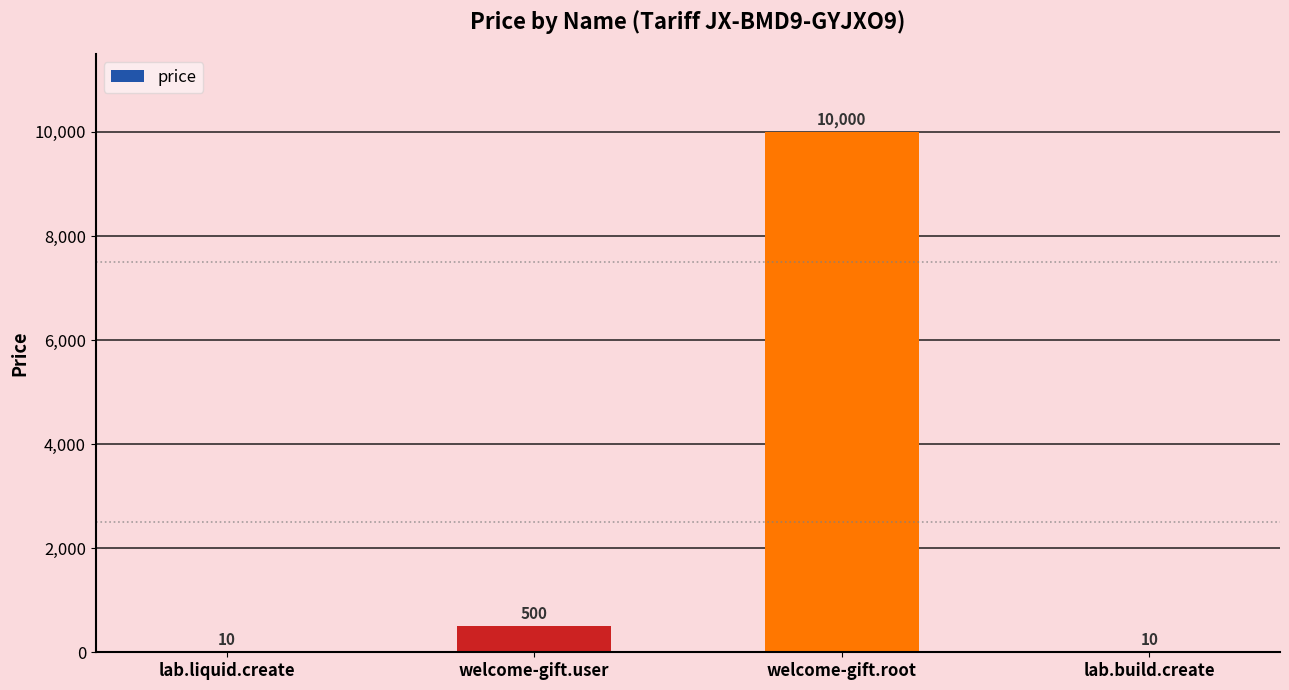

The value at welcome-gift.user is 500. True or false?

True